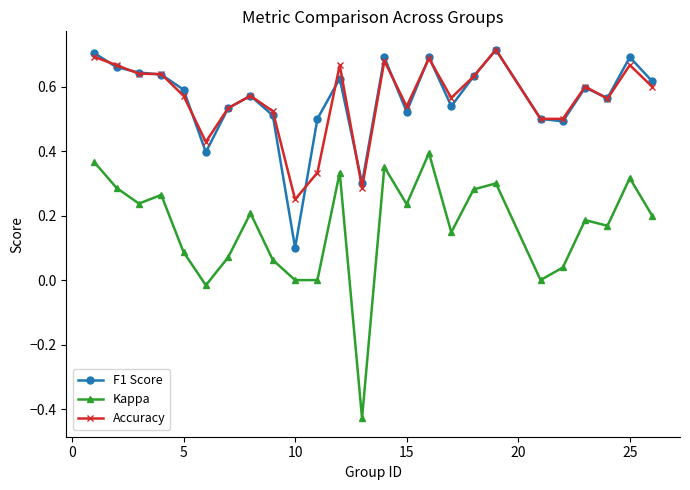

True or false: Kappa and Accuracy cross at least once.

False